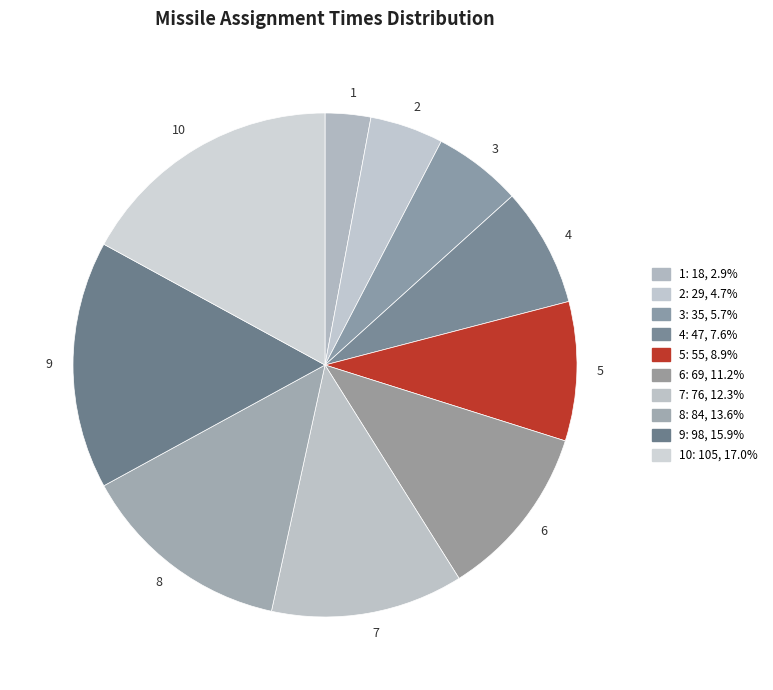

Is there a majority slice in this chart?

No